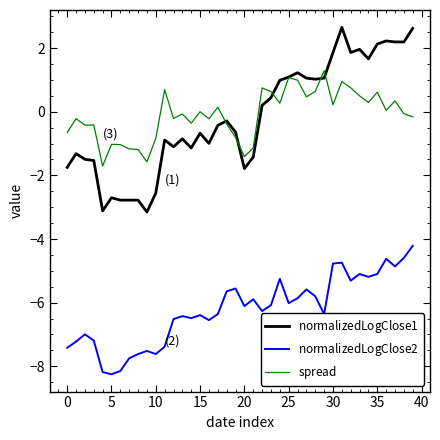

What is the total value across all series at 0?

-9.8